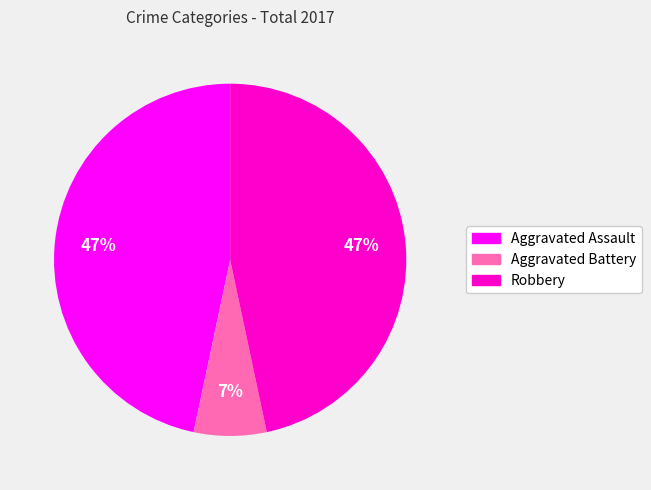

Do Aggravated Battery and Aggravated Assault together represent more than half of the pie?

Yes